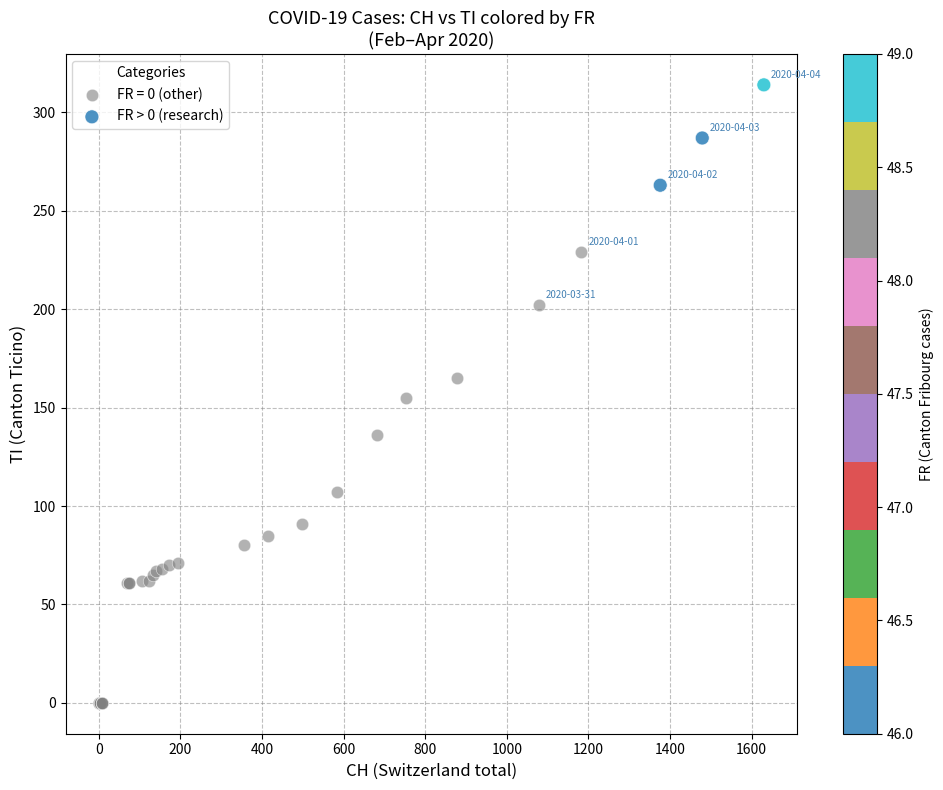

Which series contains the lowest Y value?

FR = 0 (other)